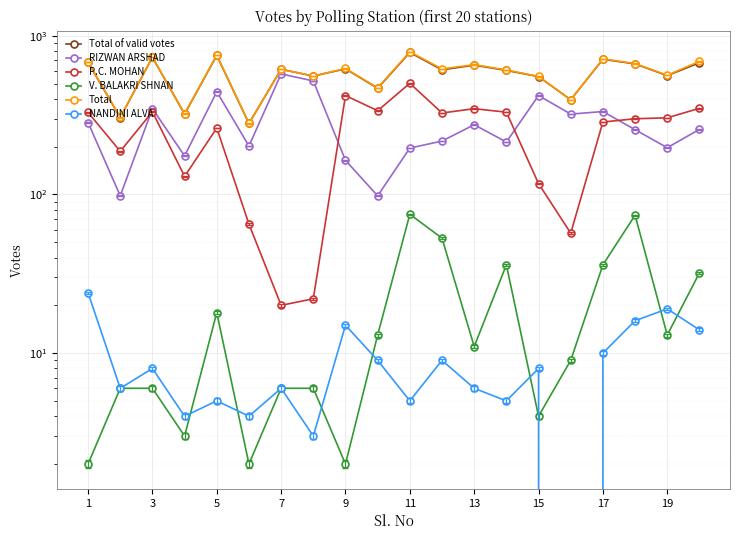

At which label does P.C. MOHAN first exceed 304?

1